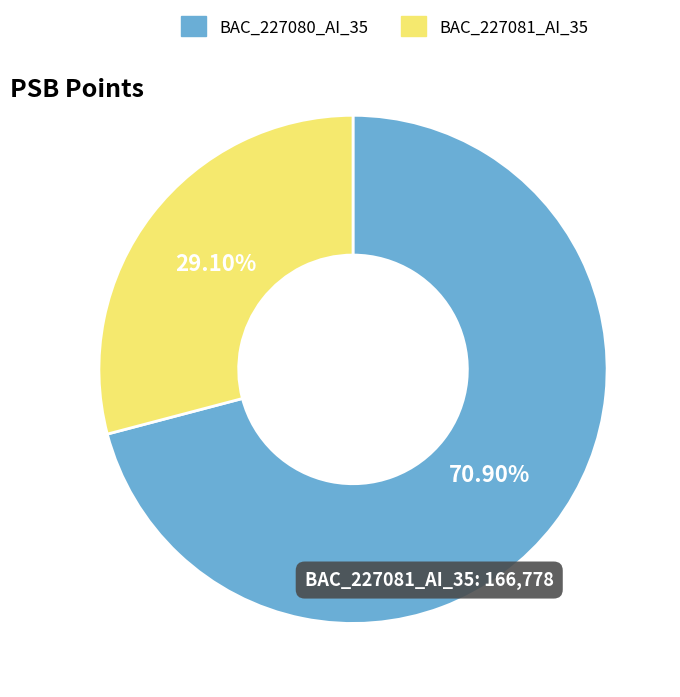

Between BAC_227080_AI_35 and BAC_227081_AI_35, which is larger?

BAC_227080_AI_35